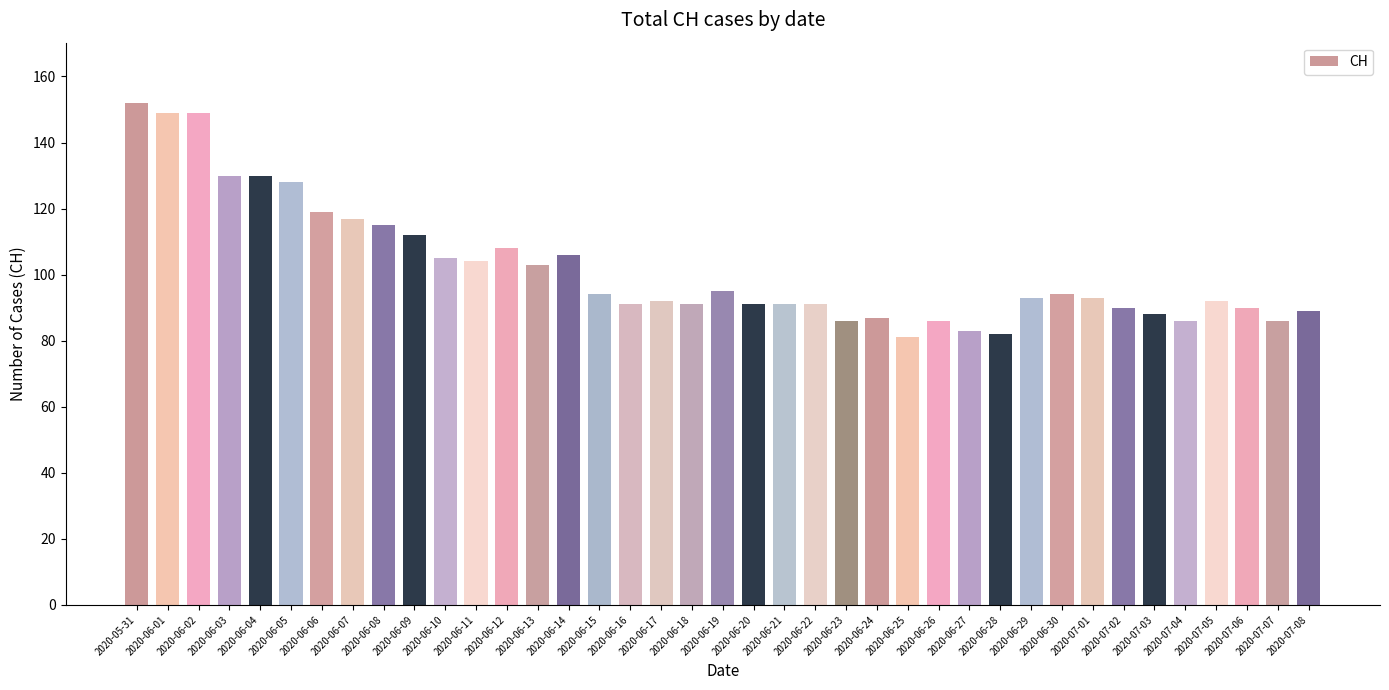

Does the chart contain stacked bars?

No